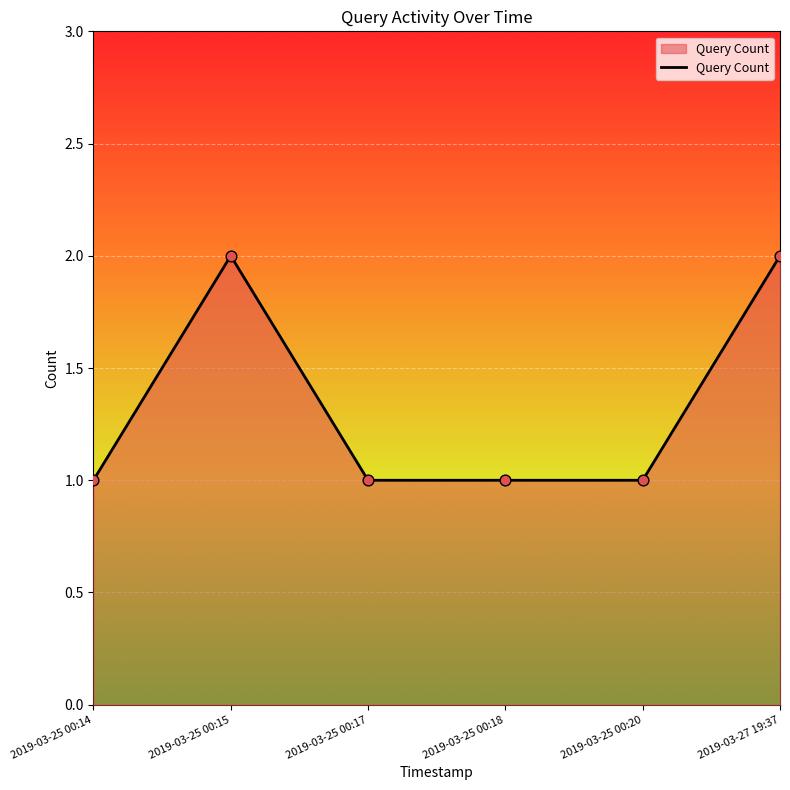

What is the change in value from 2019-03-25 00:15 to 2019-03-25 00:17?

-1